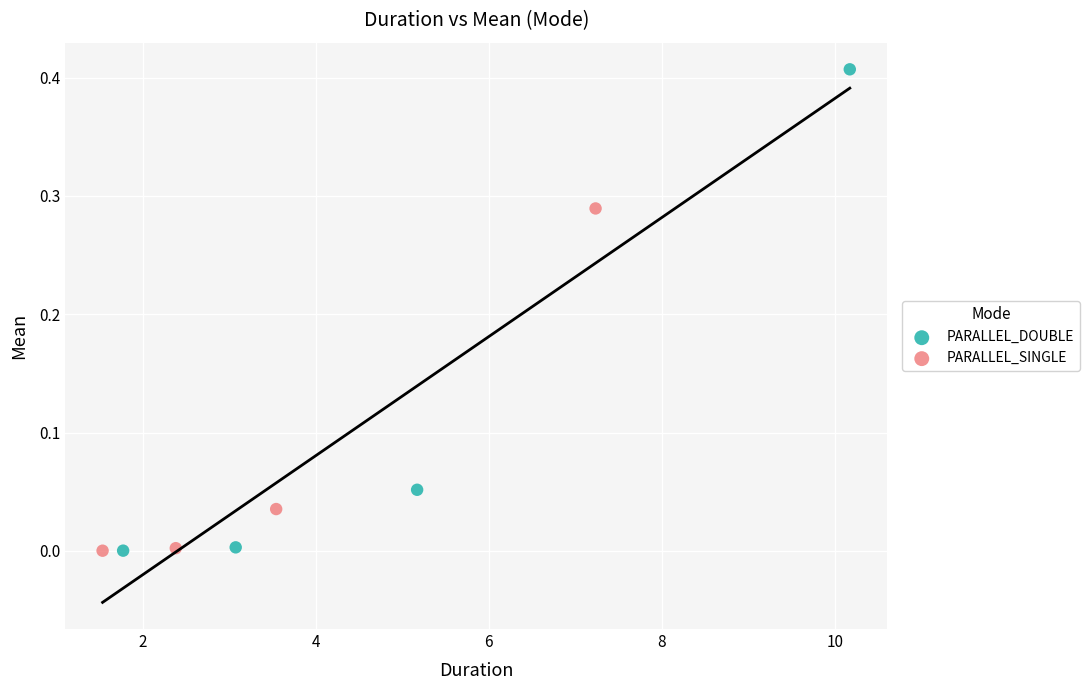

Which series contains the highest Y value?

PARALLEL_DOUBLE